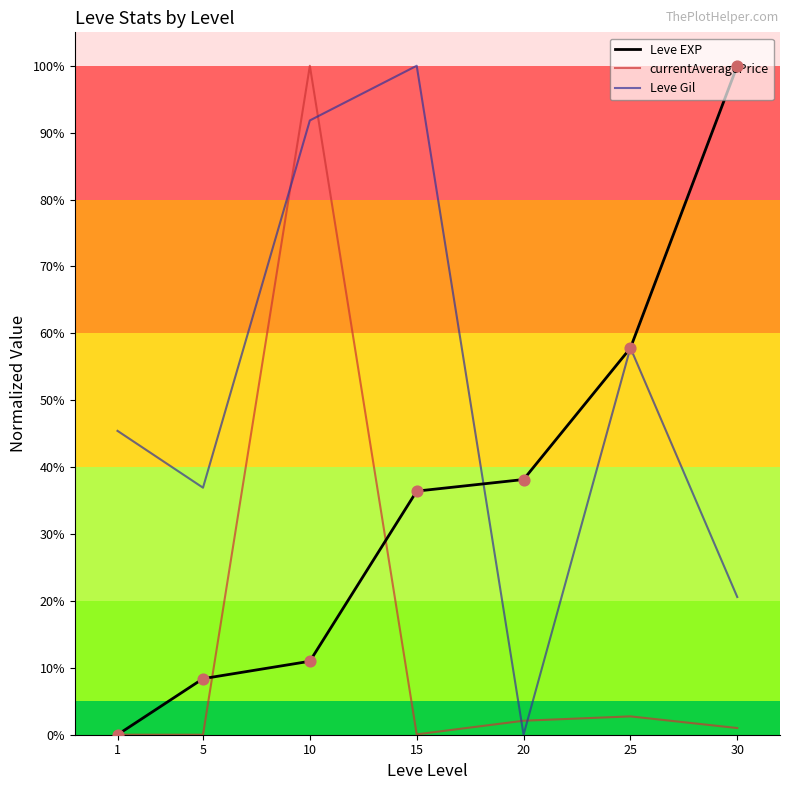

Is the value of currentAveragePrice at 20 greater than the value of Leve EXP at 1?

Yes